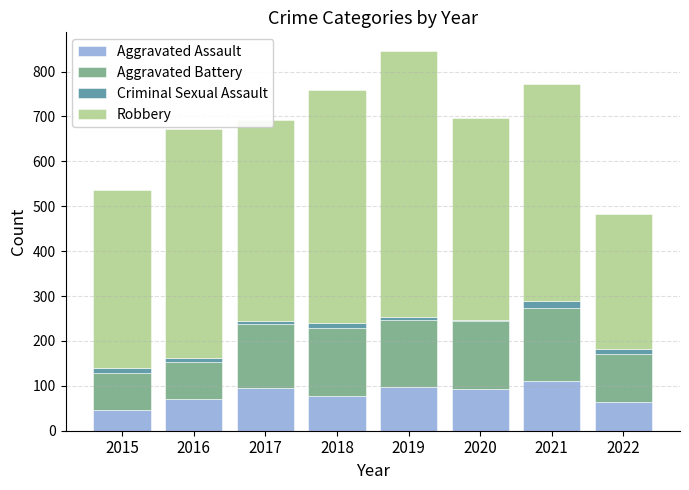

True or false: Aggravated Assault has a value of 125 at 2017.

False